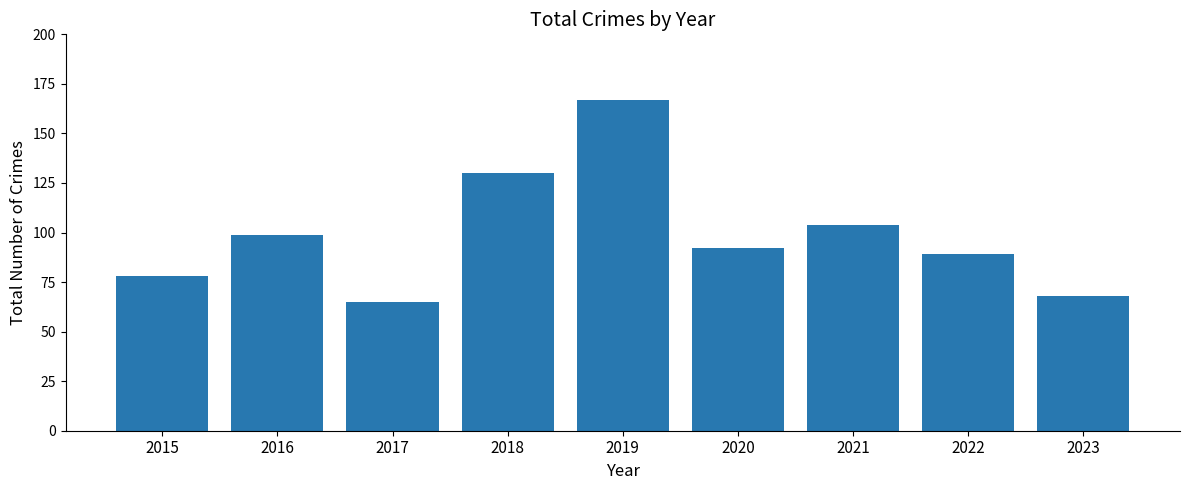

What is the sum of all values?

892